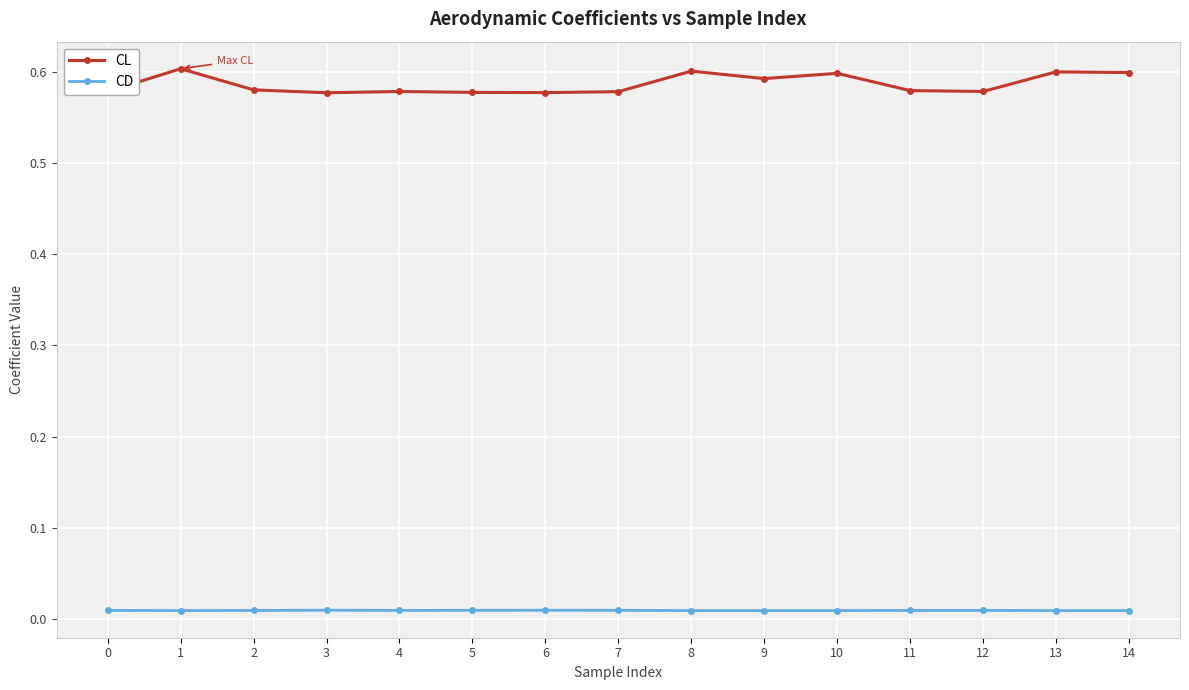

Which series has the widest spread of values?

CL